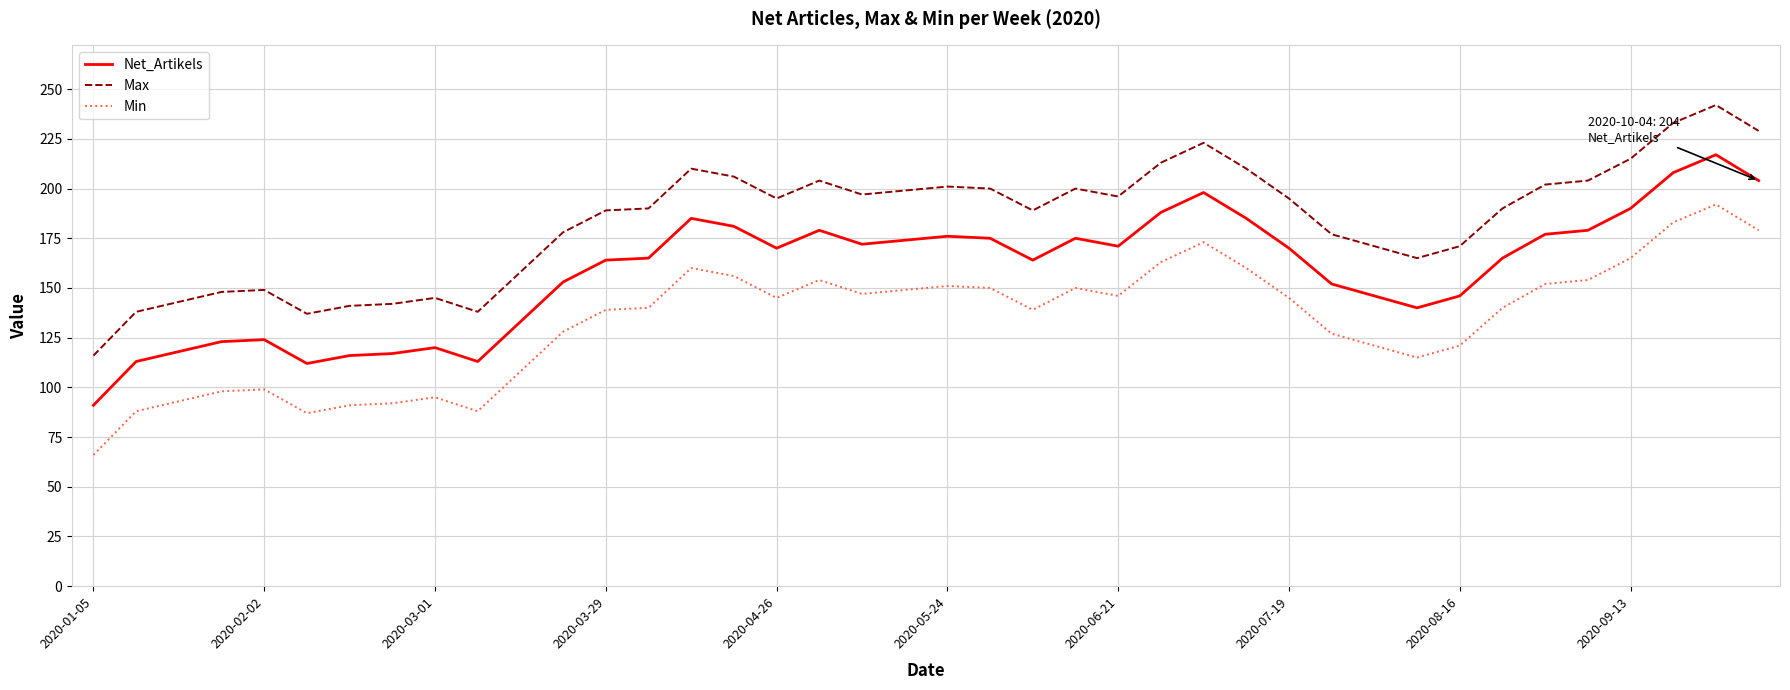

What is the greatest value displayed?

242